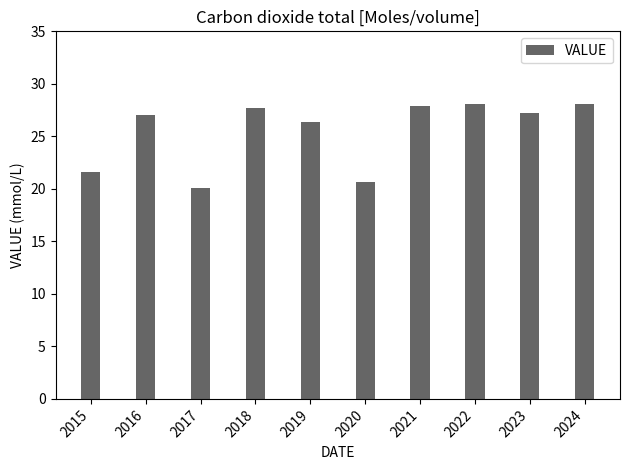

What is the value of the 2nd bar from the left?

27.0